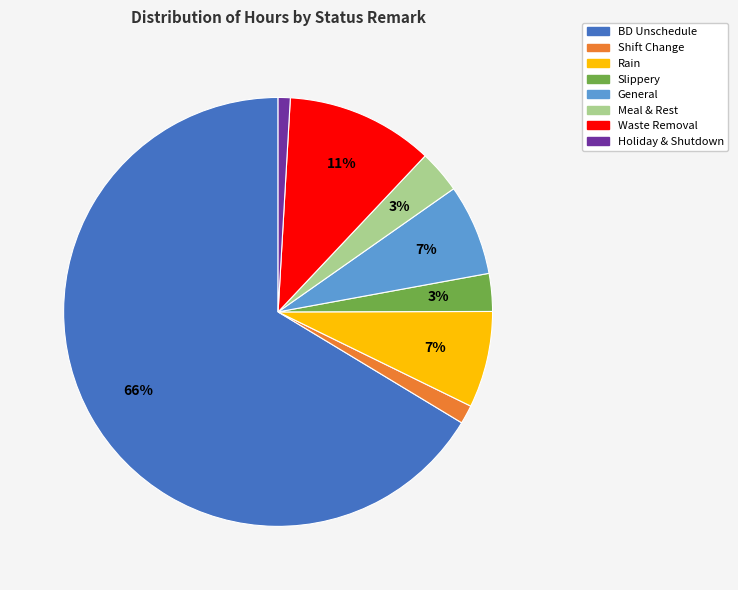

Which has a higher value, Meal & Rest or General?

General